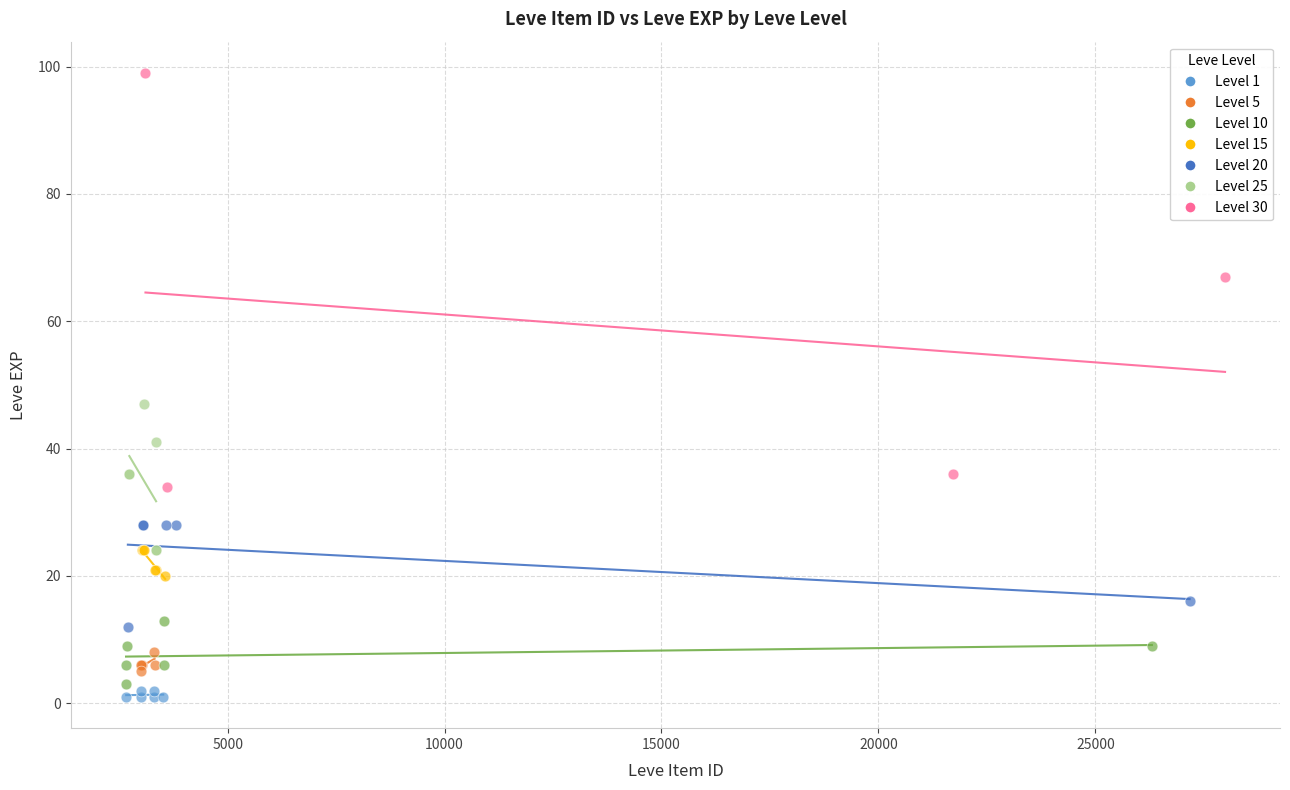

Which series has the largest Y range (max minus min)?

Level 30